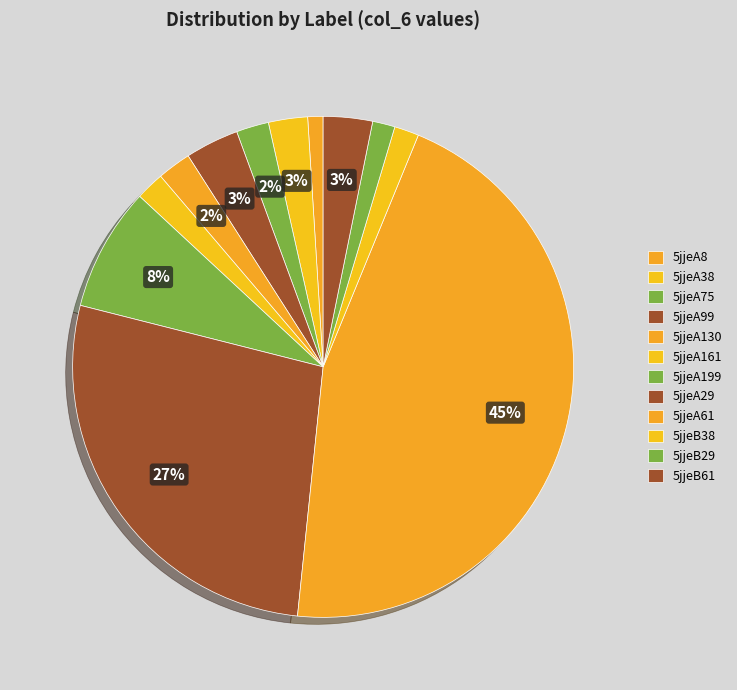

How many segments does this pie chart have?

12